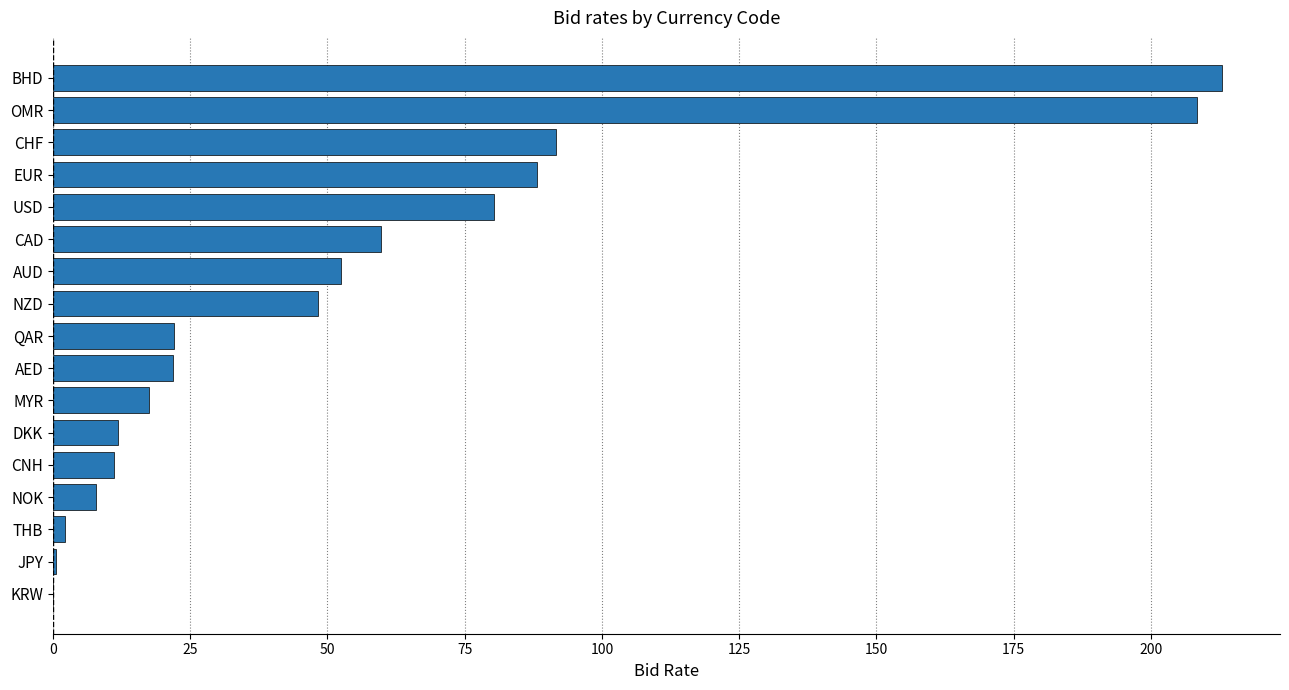

Approximately how many times larger is the value at CHF compared to CAD?

1.5